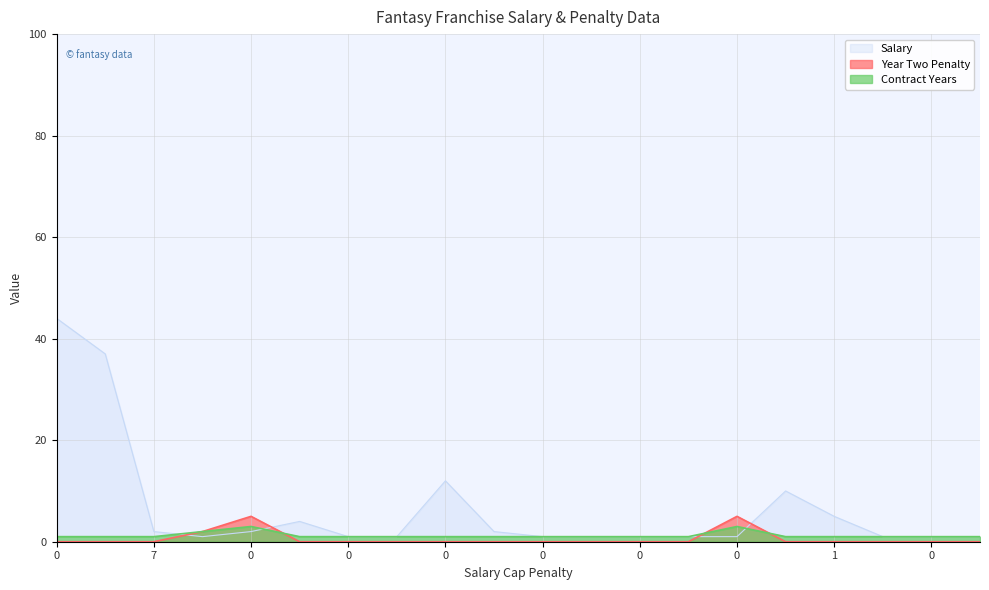

What is the average value of the Salary series?

6